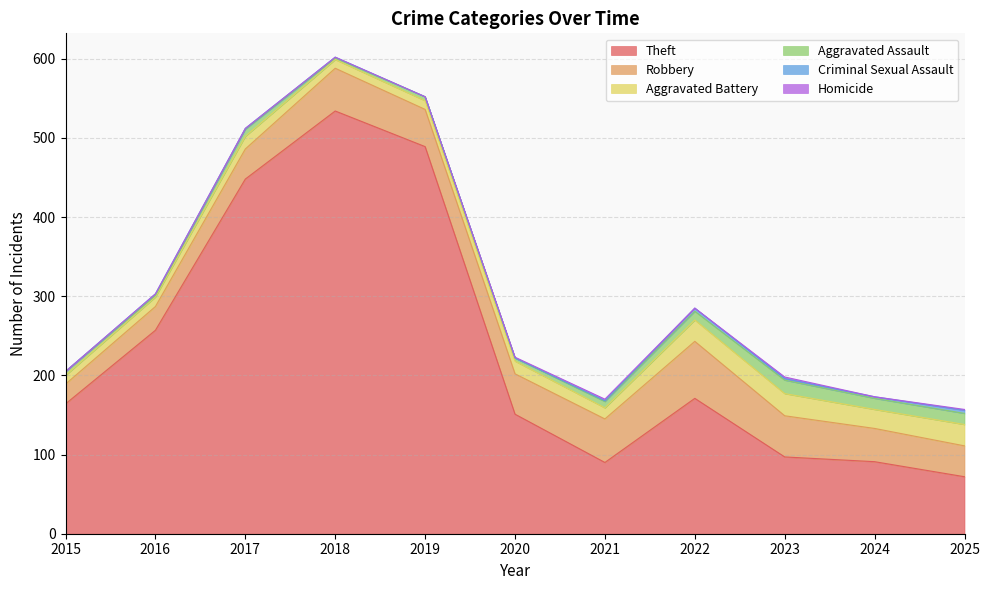

What is the value of the Robbery point at the 11th from the left?

39